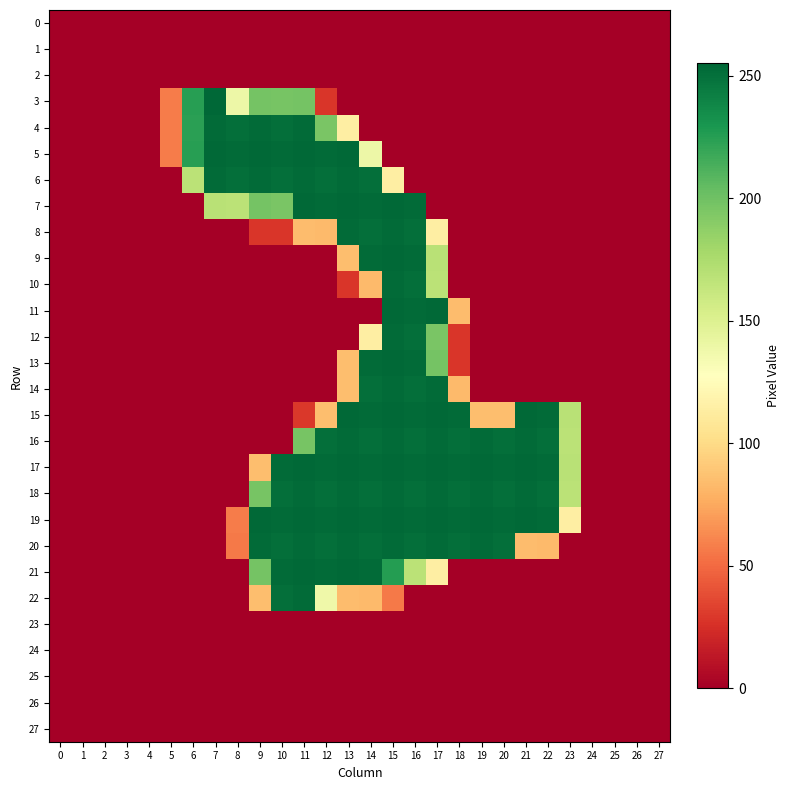

What is the total value across all series at 16?

3696